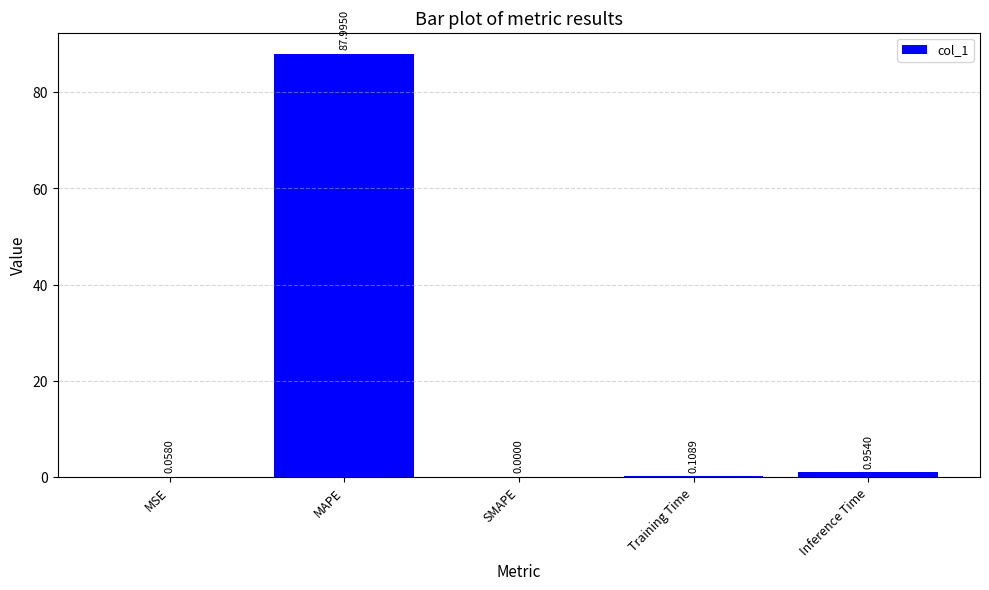

Is it true that the value at MAPE is 35.2?

False